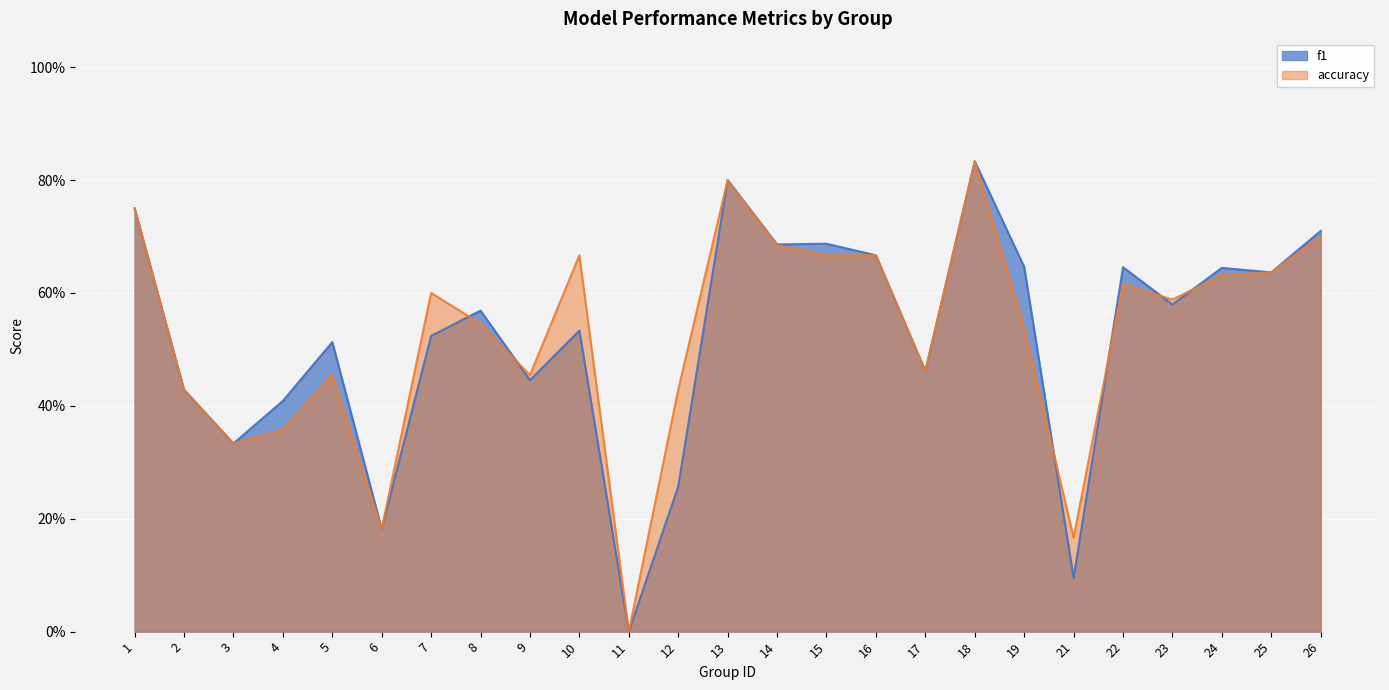

Reading left to right, extract all data points from this chart.

f1: 1=0.8	2=0.4	3=0.3	4=0.4	5=0.5	6=0.2	7=0.5	8=0.6	9=0.4	10=0.5	11=0.0	12=0.3	13=0.8	14=0.7	15=0.7	16=0.7	17=0.5	18=0.8	19=0.6	21=0.1	22=0.6	23=0.6	24=0.6	25=0.6	26=0.7
accuracy: 1=0.8	2=0.4	3=0.3	4=0.4	5=0.5	6=0.2	7=0.6	8=0.5	9=0.5	10=0.7	11=0.0	12=0.4	13=0.8	14=0.7	15=0.7	16=0.7	17=0.5	18=0.8	19=0.5	21=0.2	22=0.6	23=0.6	24=0.6	25=0.6	26=0.7